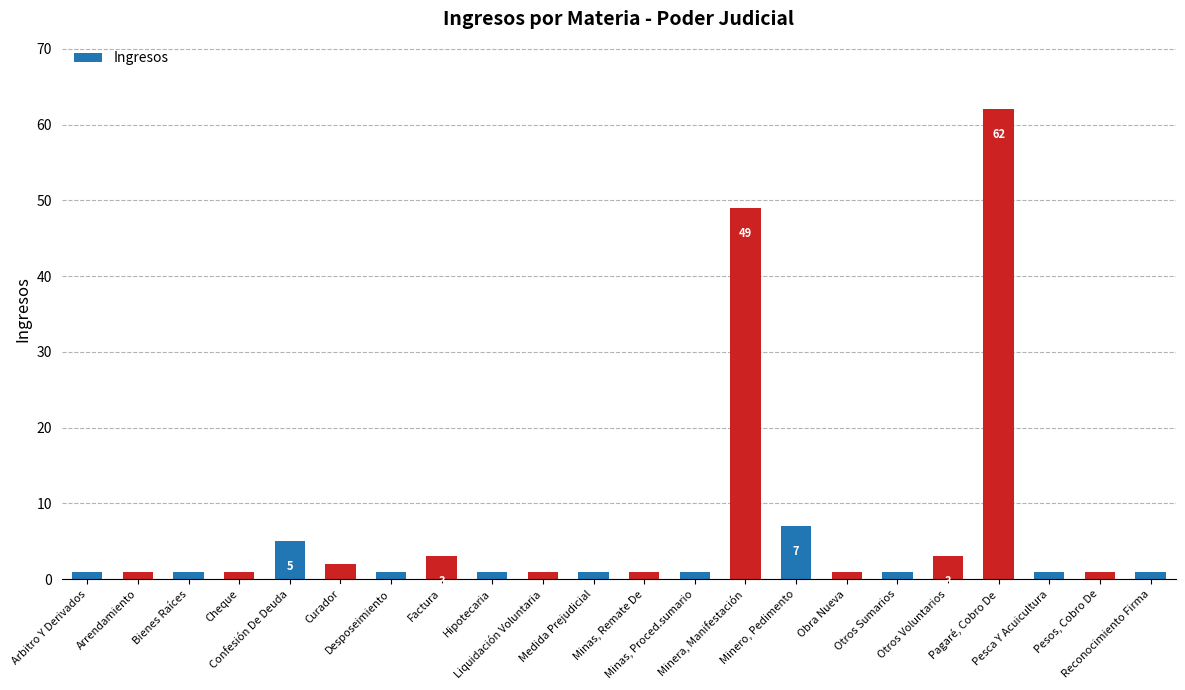

Which label corresponds to the largest value in the chart?

Pagaré, Cobro De